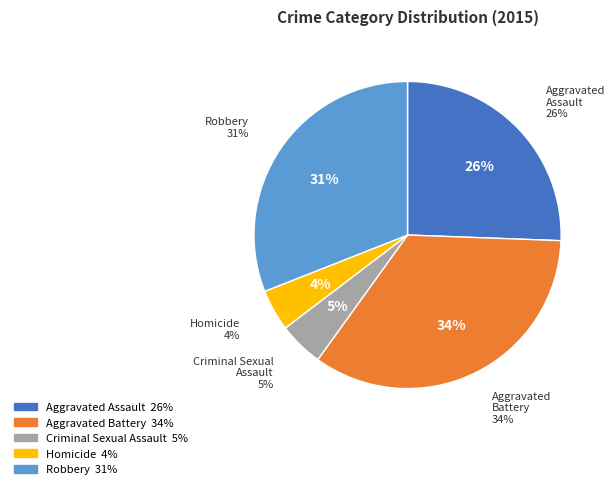

Rank the categories by value from lowest to highest.

Homicide, Criminal Sexual Assault, Aggravated Assault, Robbery, Aggravated Battery